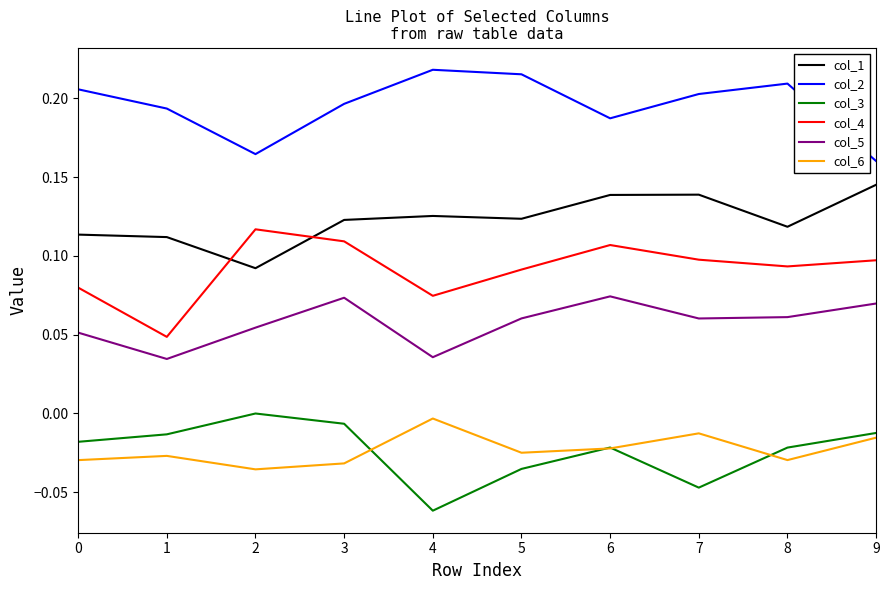

What is the sum of all col_3 values?

-0.2